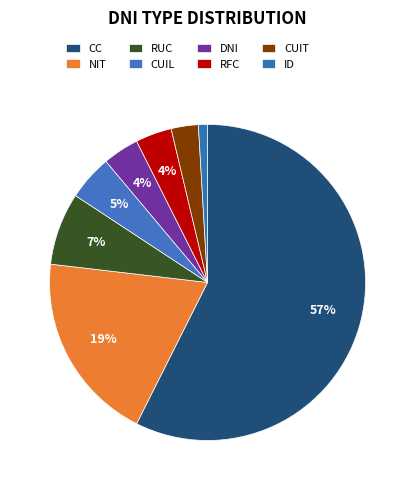

Which slice is the smallest?

ID